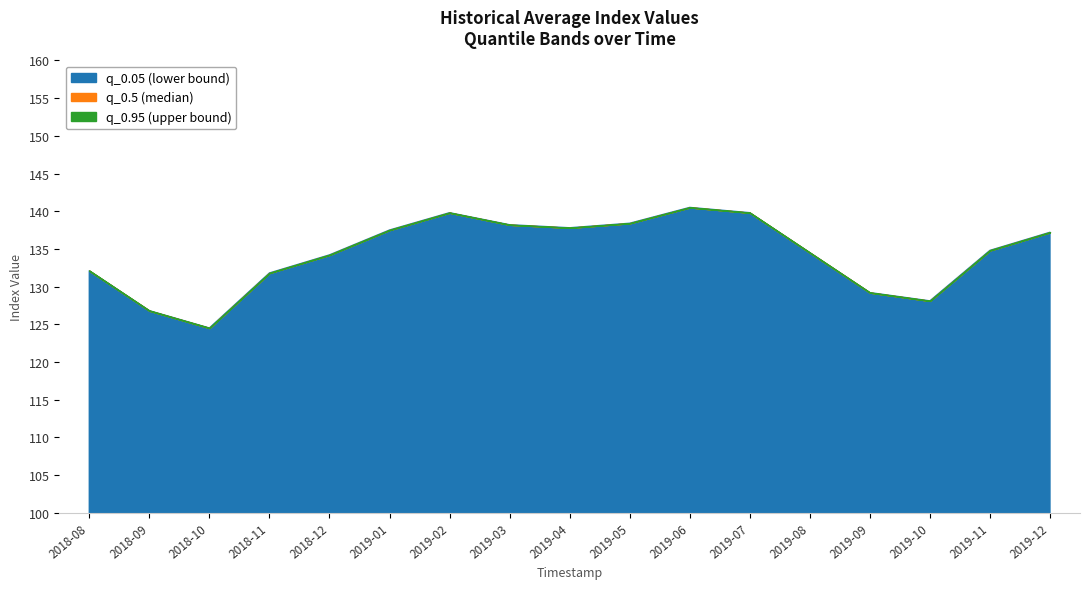

Reading right to left, transcribe all the data shown in this chart.

q_0.05: 137.2	134.8	128.1	129.2	134.5	139.8	140.5	138.4	137.8	138.2	139.8	137.5	134.2	131.8	124.5	126.8	132.1
q_0.5: 137.2	134.8	128.1	129.2	134.5	139.8	140.5	138.4	137.8	138.2	139.8	137.5	134.2	131.8	124.5	126.8	132.1
q_0.95: 137.2	134.8	128.1	129.2	134.5	139.8	140.5	138.4	137.8	138.2	139.8	137.5	134.2	131.8	124.5	126.8	132.1